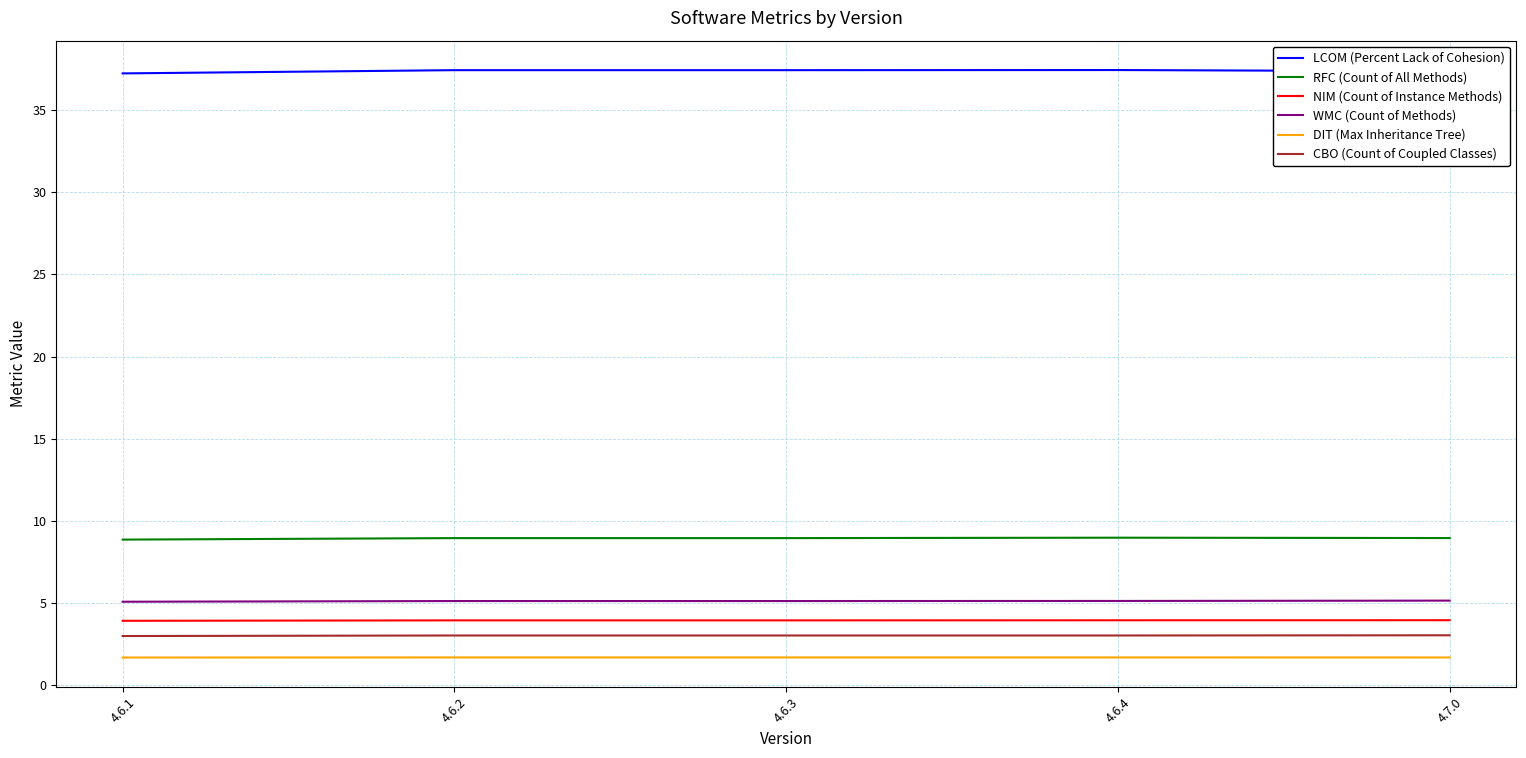

True or false: NIM (Count of Instance Methods) and RFC (Count of All Methods) intersect in this chart.

False